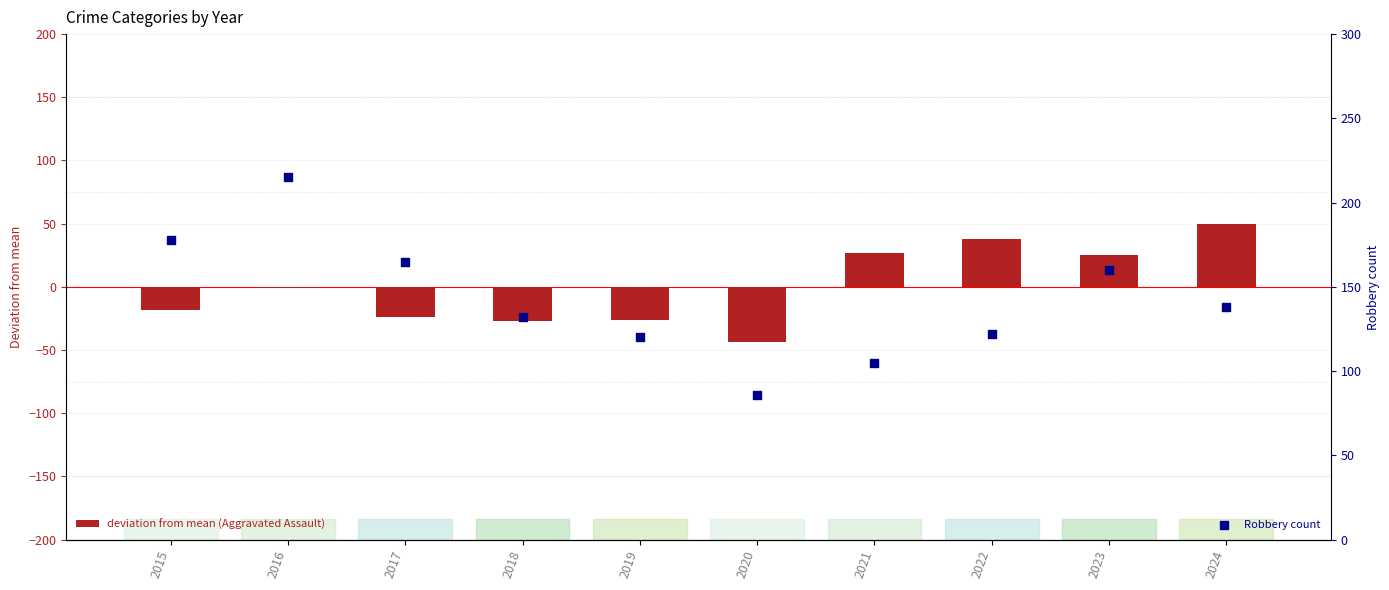

What are all the series names shown in the legend?

deviation from mean (Aggravated Assault), Robbery count